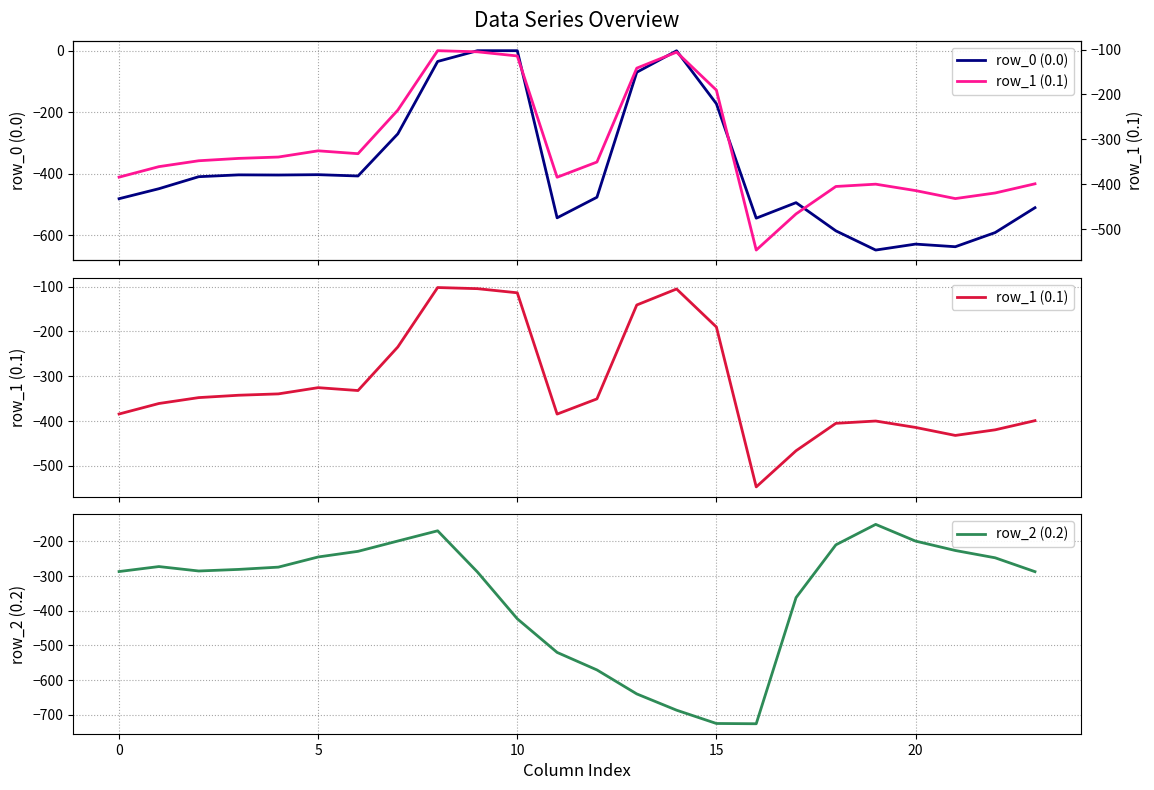

Where is row_2 (0.2) nearest to the value -438?

10